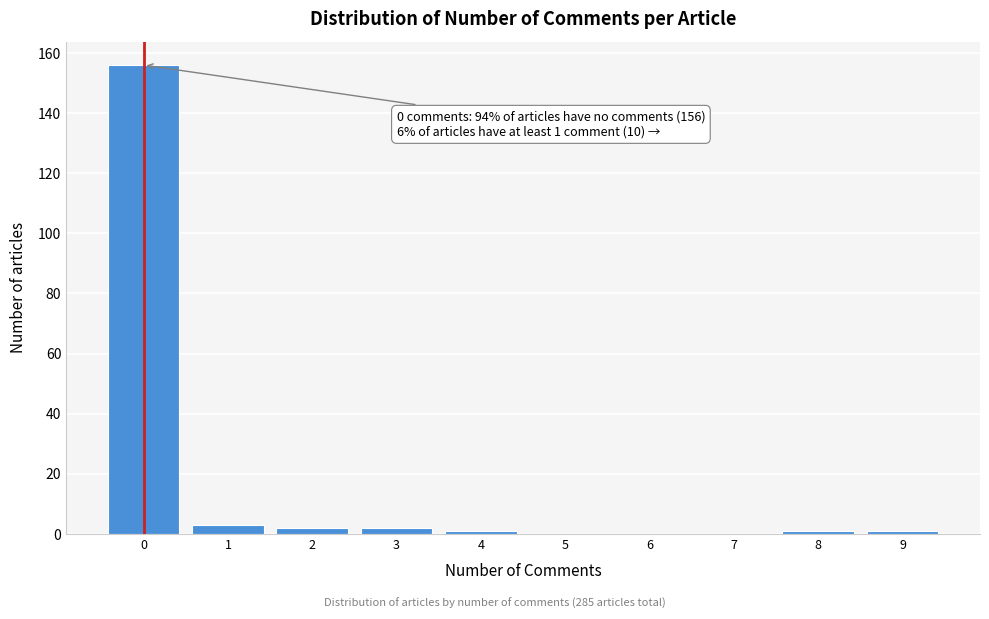

Reading right to left, transcribe all the data shown in this chart.

9=1	8=1	7=0	6=0	5=0	4=1	3=2	2=2	1=3	0=156